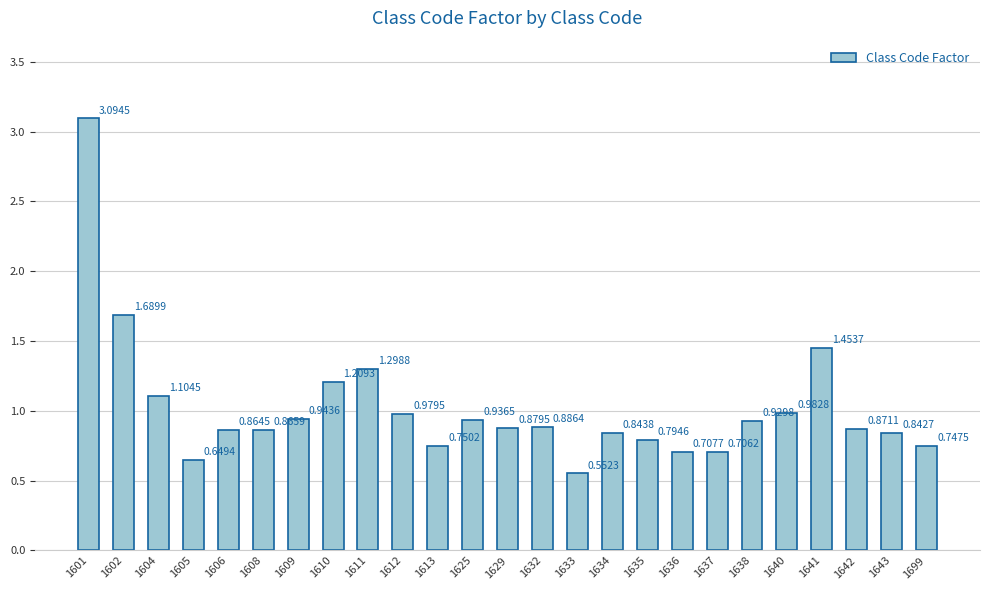

Rank the categories by value from lowest to highest.

1633, 1605, 1637, 1636, 1699, 1613, 1635, 1643, 1634, 1606, 1608, 1642, 1629, 1632, 1638, 1625, 1609, 1612, 1640, 1604, 1610, 1611, 1641, 1602, 1601